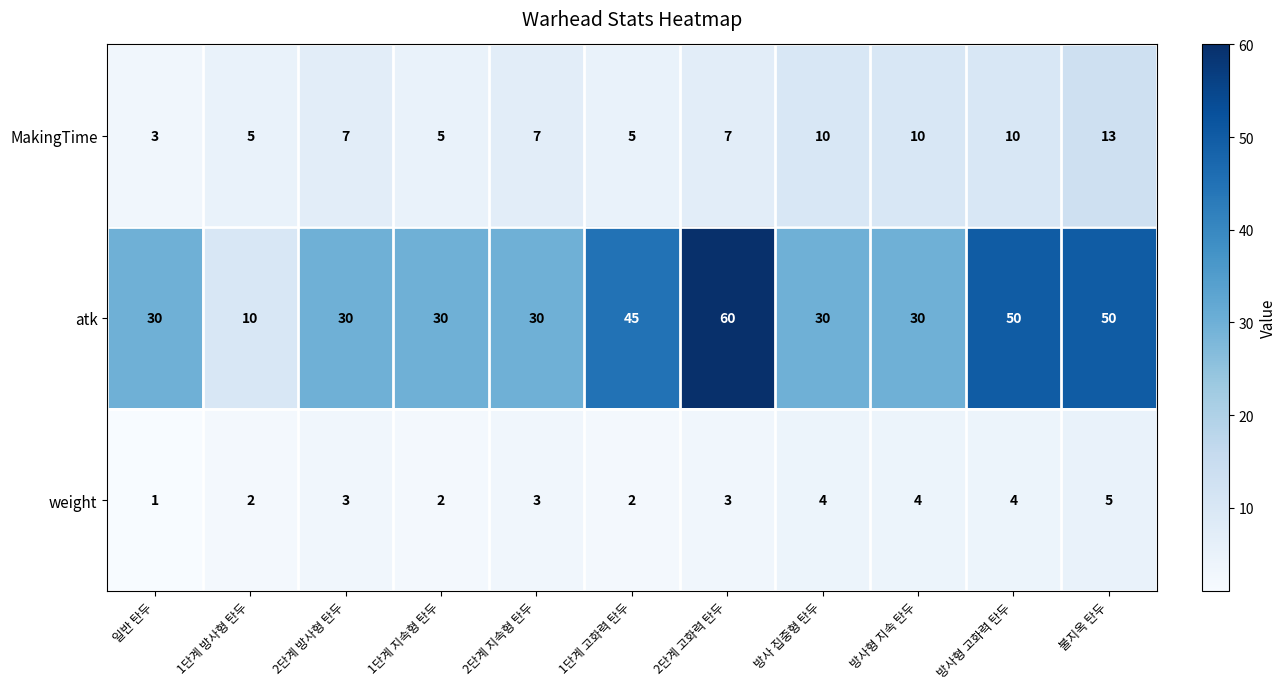

At 2단계 방사형 탄두, list the series in order from smallest to largest.

weight, MakingTime, atk